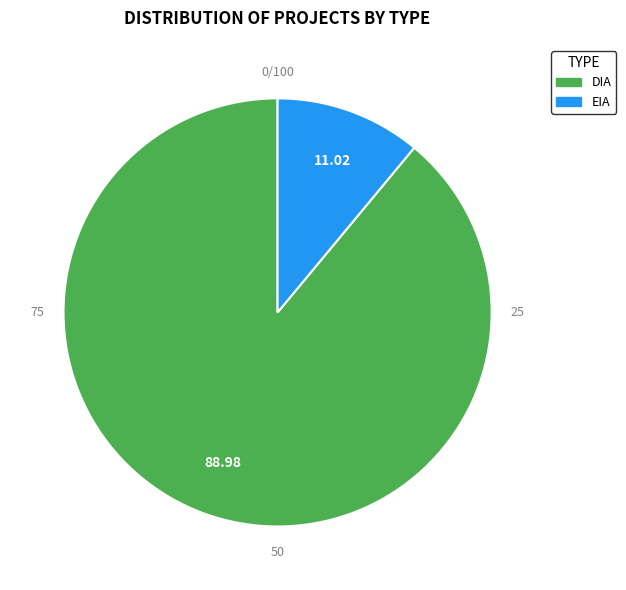

True or false: DIA accounts for 89% of the total.

True